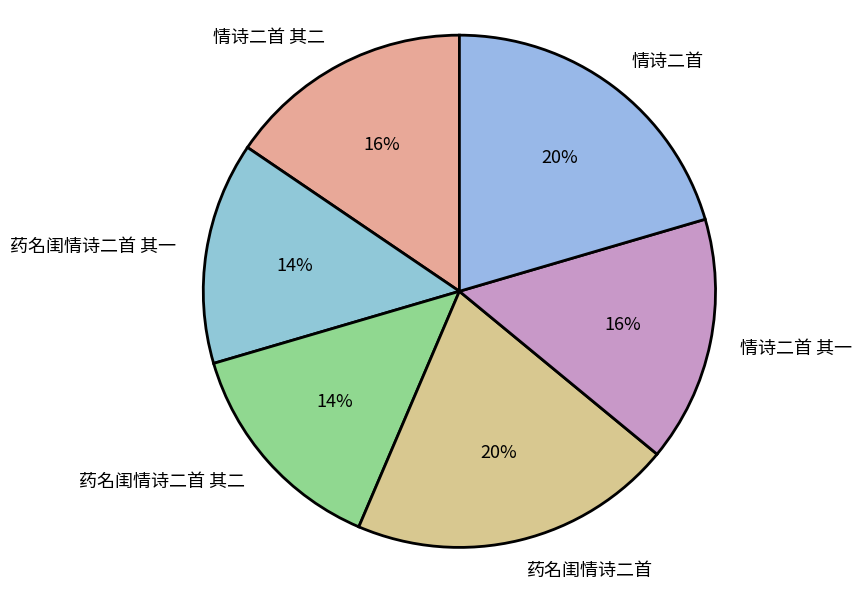

Count the number of slices in the pie.

6